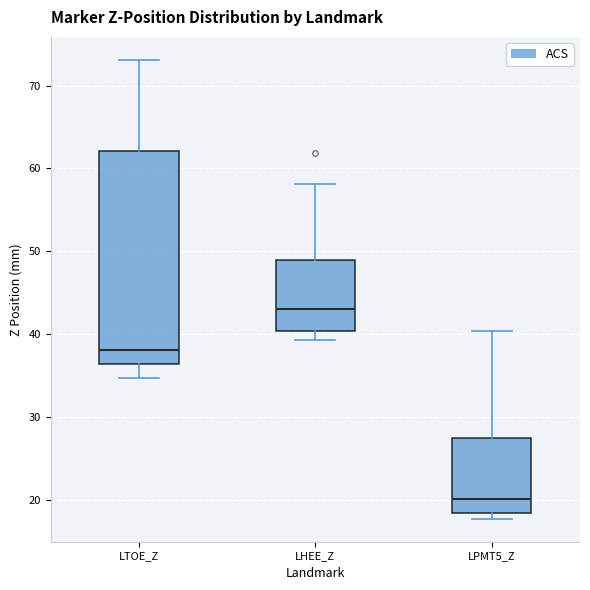

Which box has the highest median line?

LHEE_Z